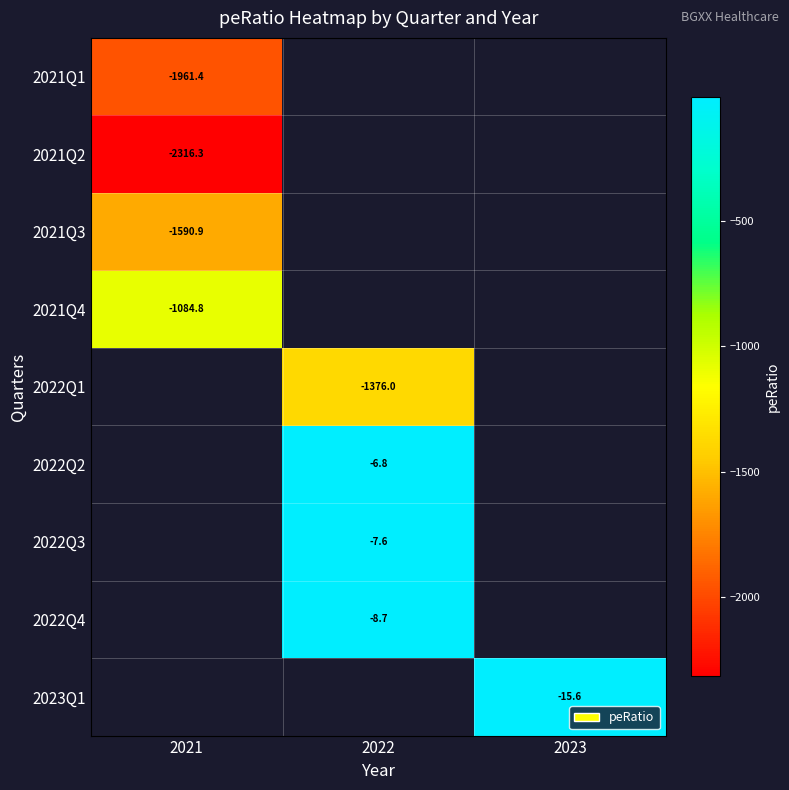

At how many categories does at least one series exceed -1472?

3